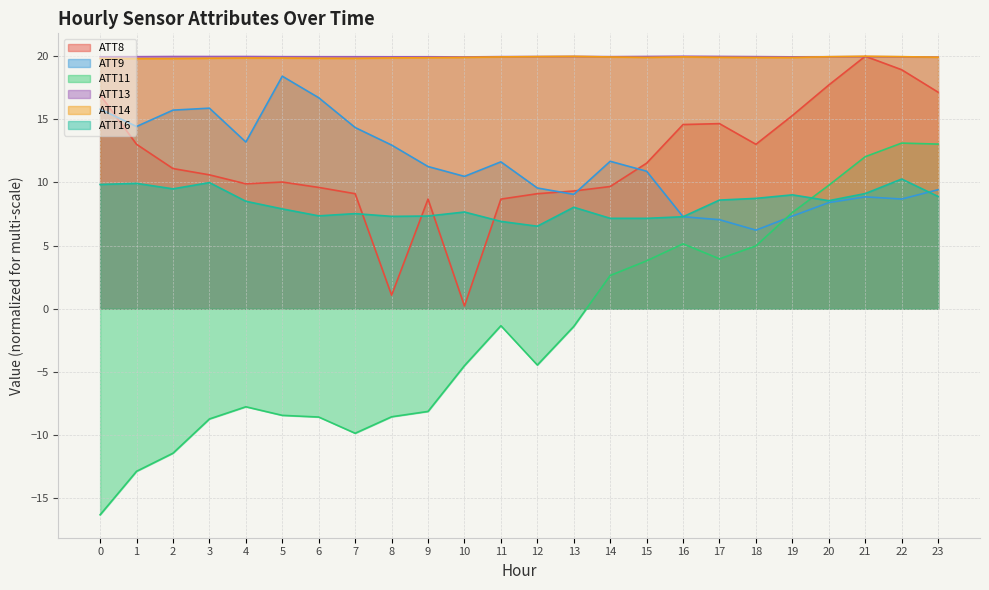

Reading left to right, list all the values displayed in this chart.

ATT8: 16.9	13.0	11.1	10.6	9.9	10.0	9.6	9.1	1.1	8.7	0.2	8.7	9.1	9.3	9.7	11.5	14.6	14.7	13.0	15.3	17.7	20.0	18.9	17.2
ATT9: 15.8	14.4	15.7	15.9	13.2	18.4	16.7	14.4	13.0	11.3	10.5	11.6	9.6	9.1	11.7	10.9	7.3	7.1	6.2	7.3	8.4	8.9	8.7	9.4
ATT11: -16.3	-12.9	-11.4	-8.7	-7.8	-8.4	-8.6	-9.9	-8.6	-8.1	-4.5	-1.3	-4.5	-1.4	2.6	3.8	5.1	3.9	5.0	7.6	9.8	12.0	13.1	13.0
ATT13: 20.0	20.0	20.0	20.0	20.0	20.0	20.0	20.0	20.0	20.0	19.9	20.0	20.0	20.0	20.0	20.0	20.0	20.0	20.0	20.0	20.0	20.0	20.0	19.9
ATT14: 19.8	19.8	19.8	19.8	19.9	19.9	19.8	19.8	19.9	19.9	19.9	19.9	20.0	20.0	19.9	19.9	20.0	19.9	19.9	19.9	20.0	20.0	20.0	19.9
ATT16: 9.8	9.9	9.5	10.0	8.5	7.9	7.4	7.5	7.3	7.3	7.7	6.9	6.5	8.0	7.2	7.2	7.3	8.6	8.7	9.0	8.6	9.1	10.3	8.9